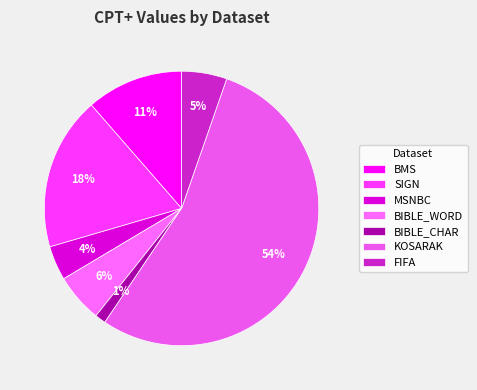

To the nearest percent, what portion does BMS represent?

11%